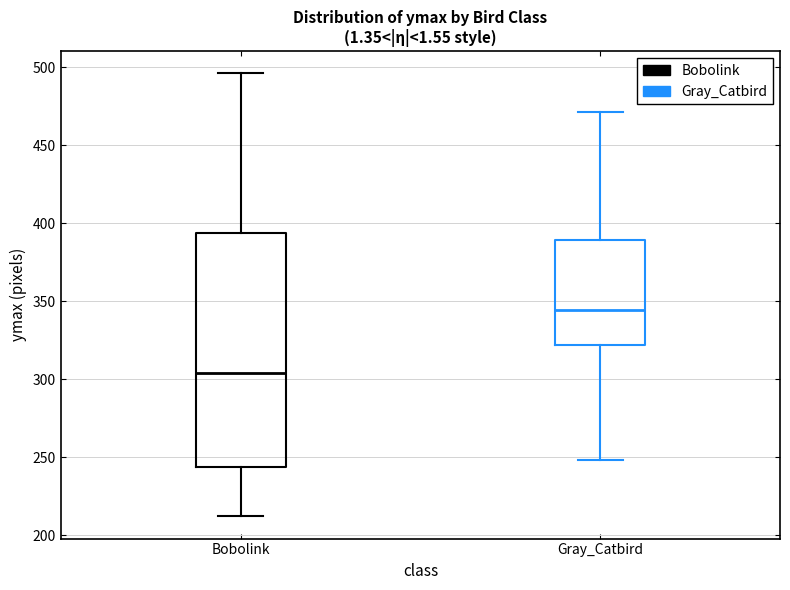

Which box is the tallest, from its lower edge to its upper edge?

Bobolink